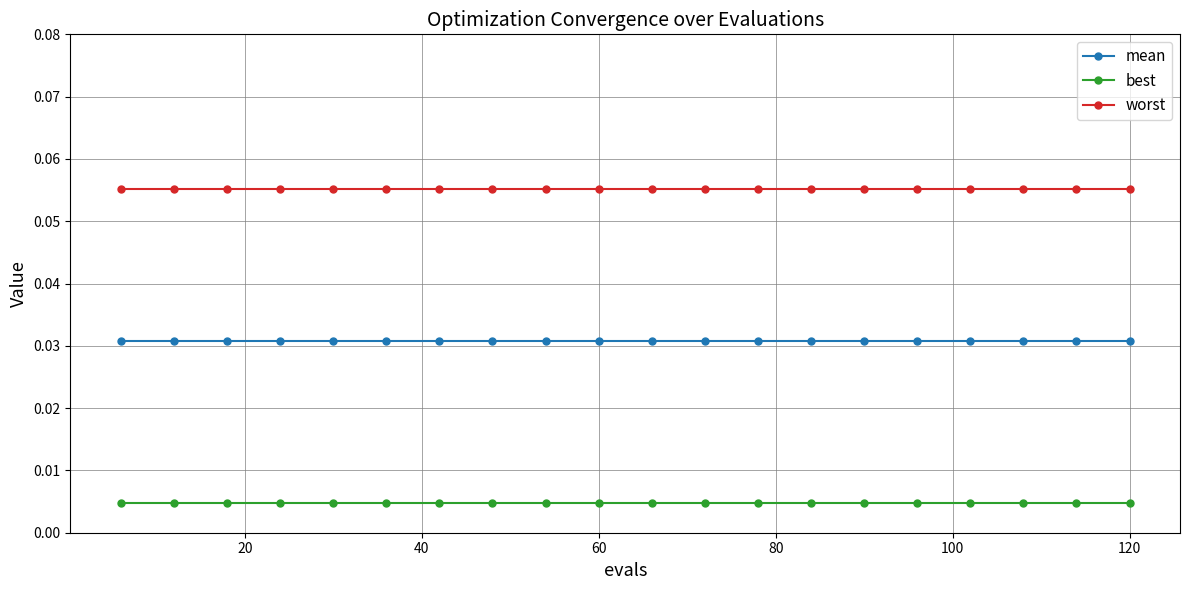

Which series has the largest total across all categories?

worst